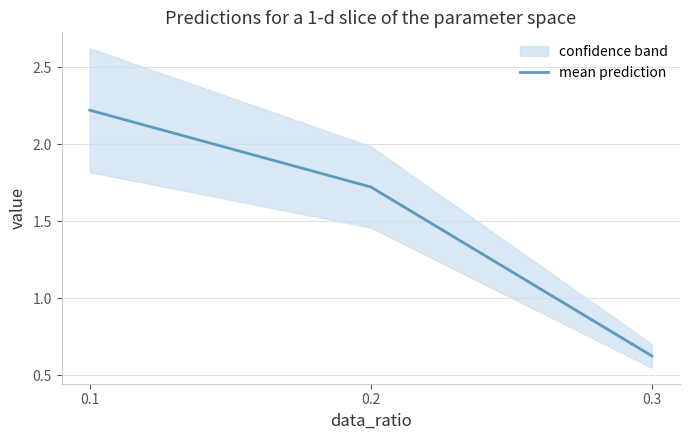

True or false: mean prediction has a value of 2.2 at 0.1.

True